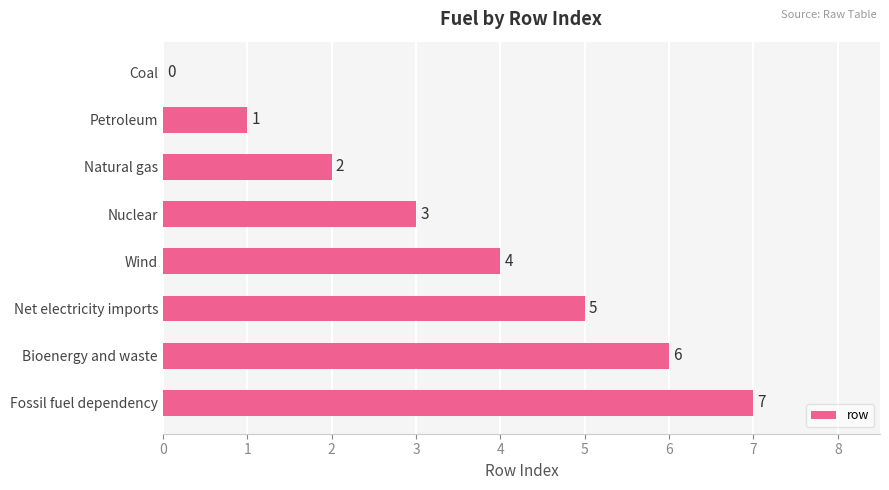

Which category has the highest value across all series?

Fossil fuel dependency